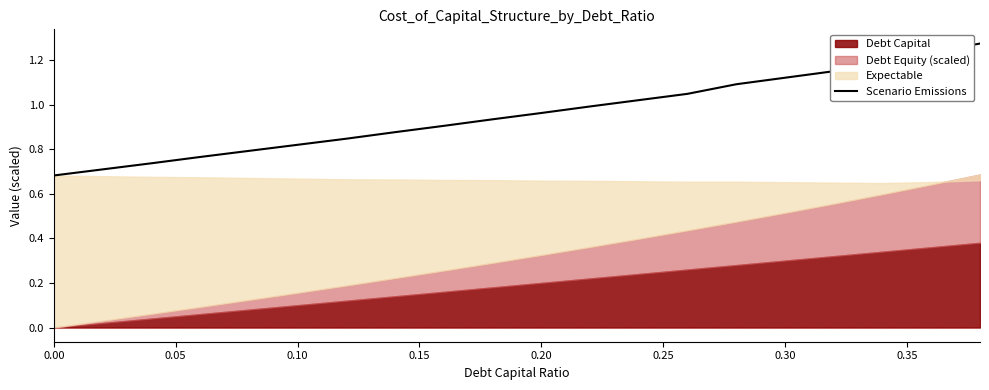

How many lines are shown in the chart?

1